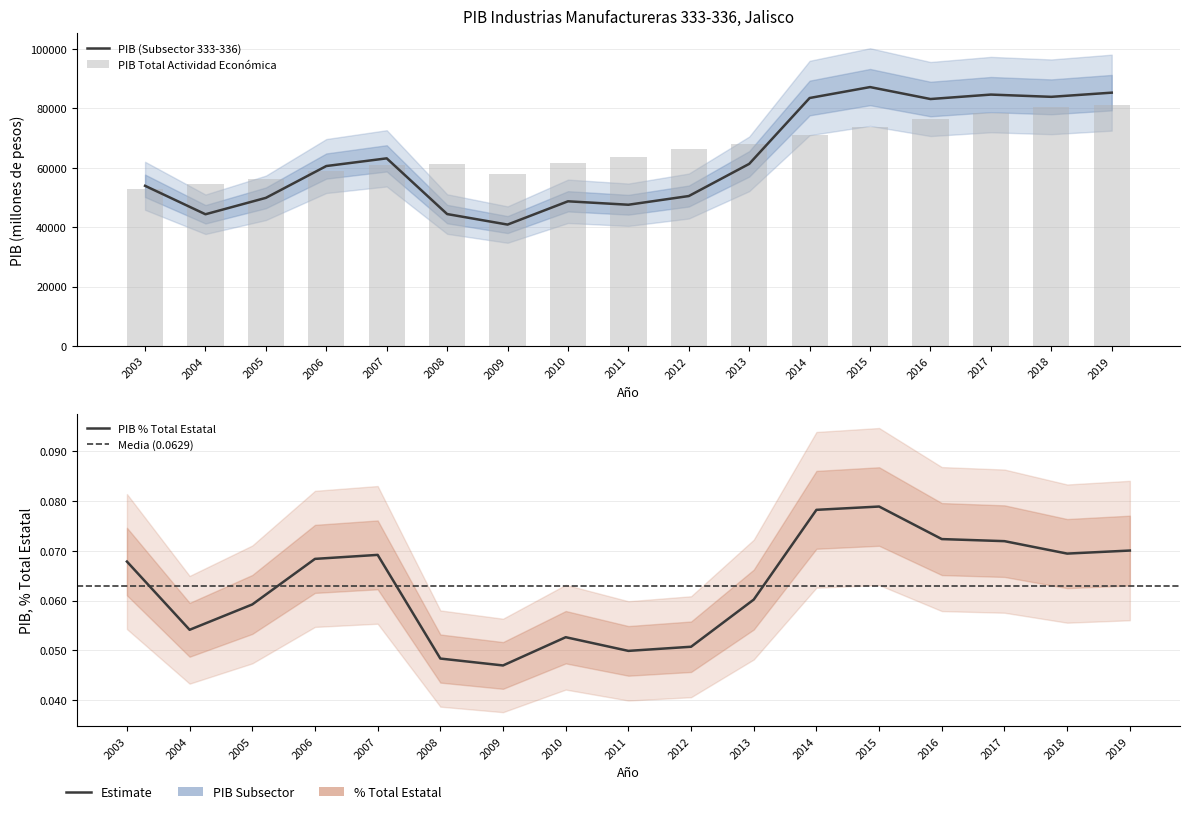

Does the chart contain stacked bars?

No